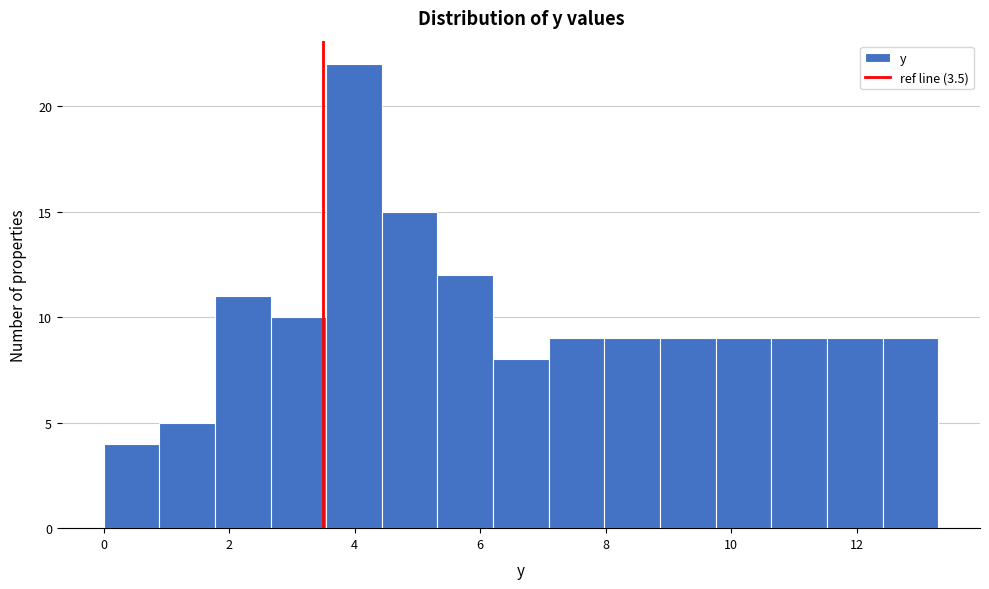

What is the height of the bar covering 0.0 to 0.8 on the x-axis? Neither the bar edges nor the heights are printed on the chart, so give them approximately, as read against the axes.

4